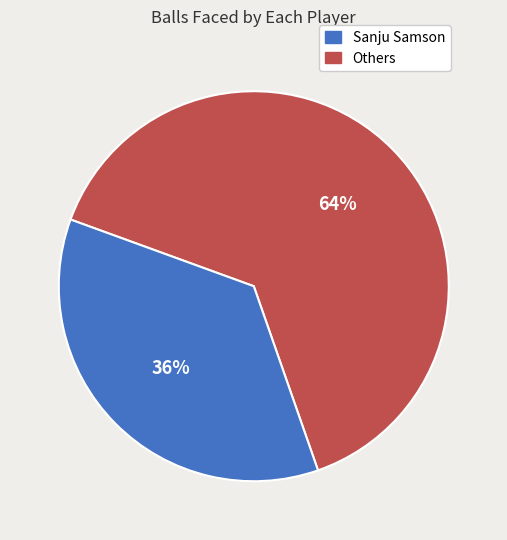

To the nearest percent, what is the average slice percentage?

50%